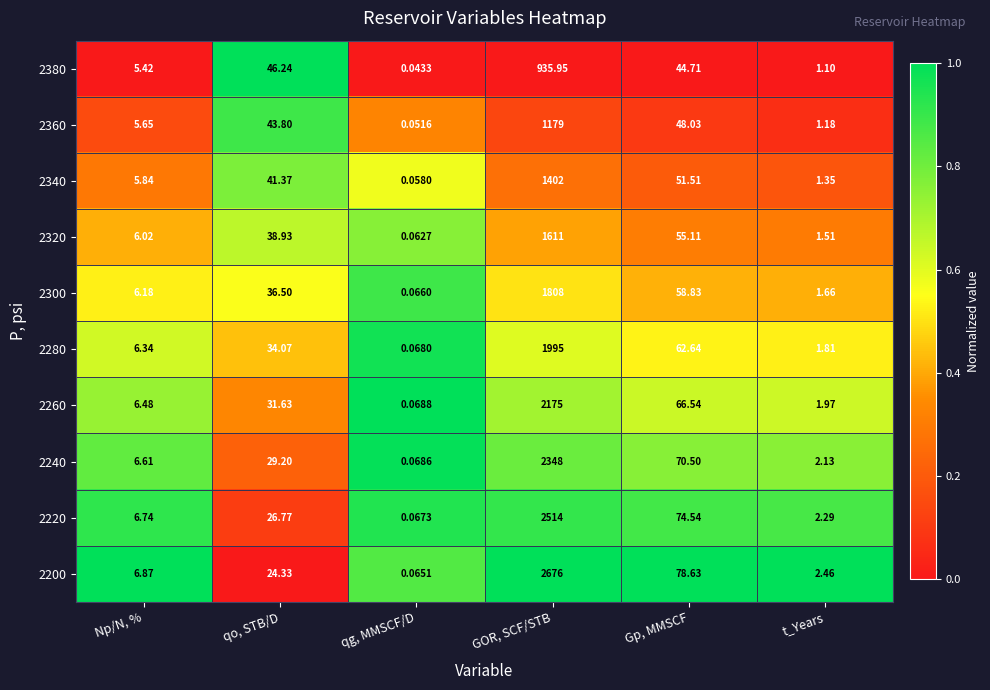

Rank the series at Gp, MMSCF from highest to lowest value.

2200, 2220, 2240, 2260, 2280, 2300, 2320, 2340, 2360, 2380